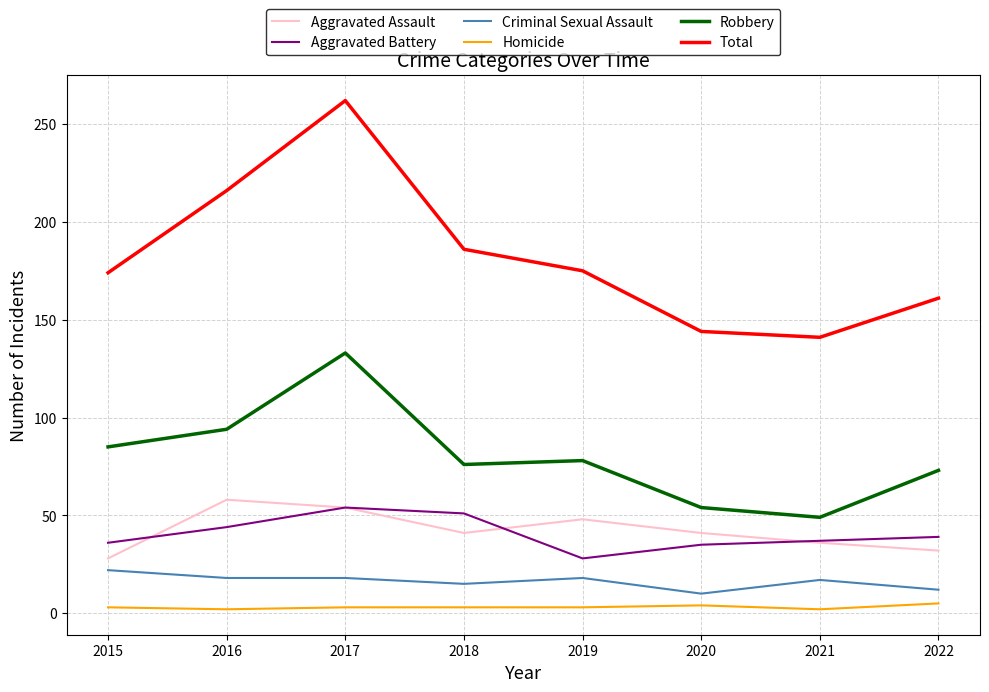

What is the maximum value for Aggravated Assault?

58